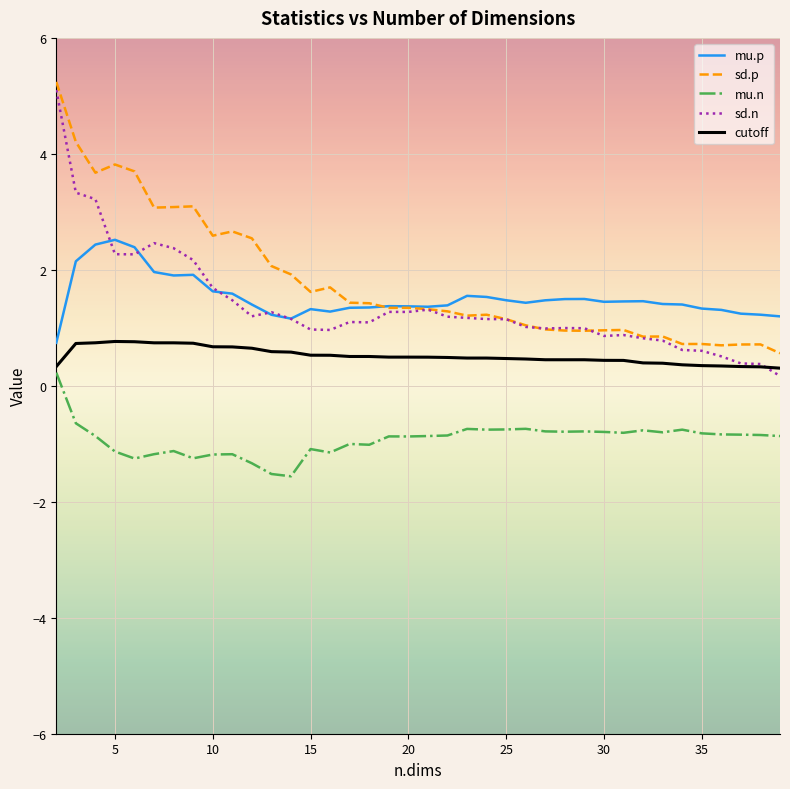

Which series has the widest spread of values?

sd.n